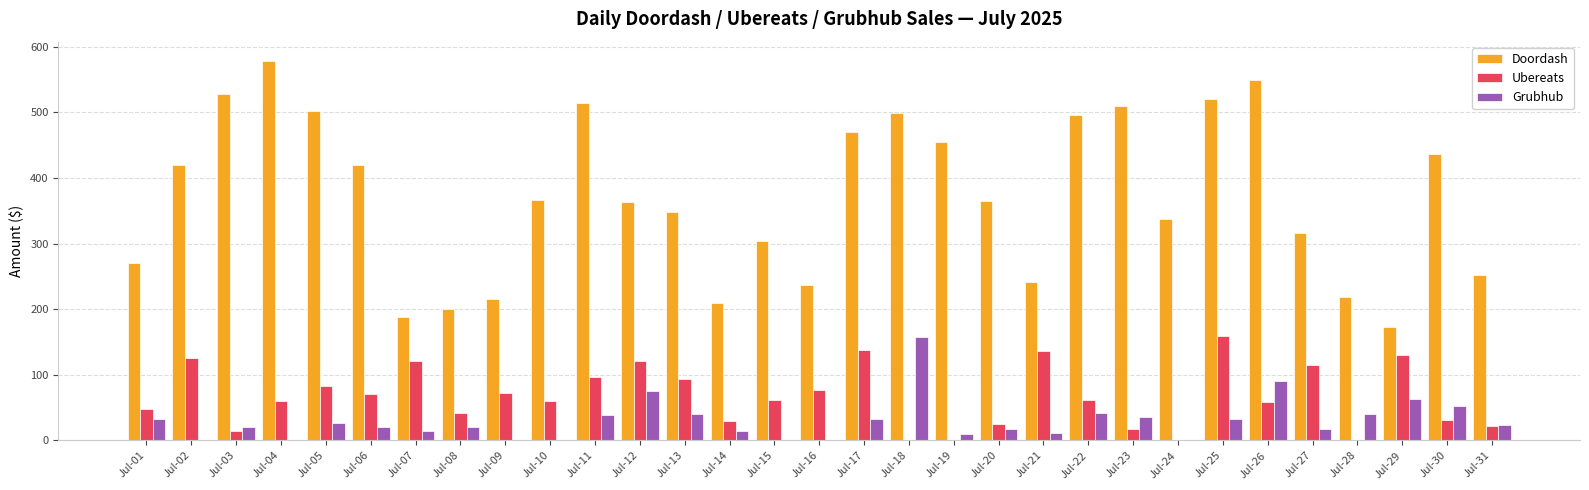

Is the value of Grubhub at Jul-23 greater than the value of Ubereats at Jul-02?

No